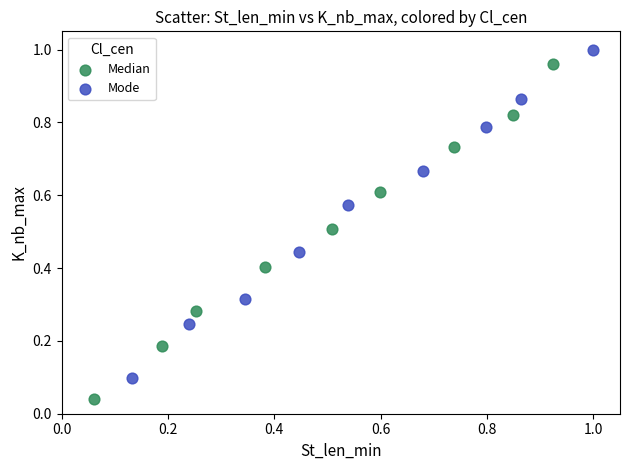

Which series has the largest Y range (max minus min)?

Median